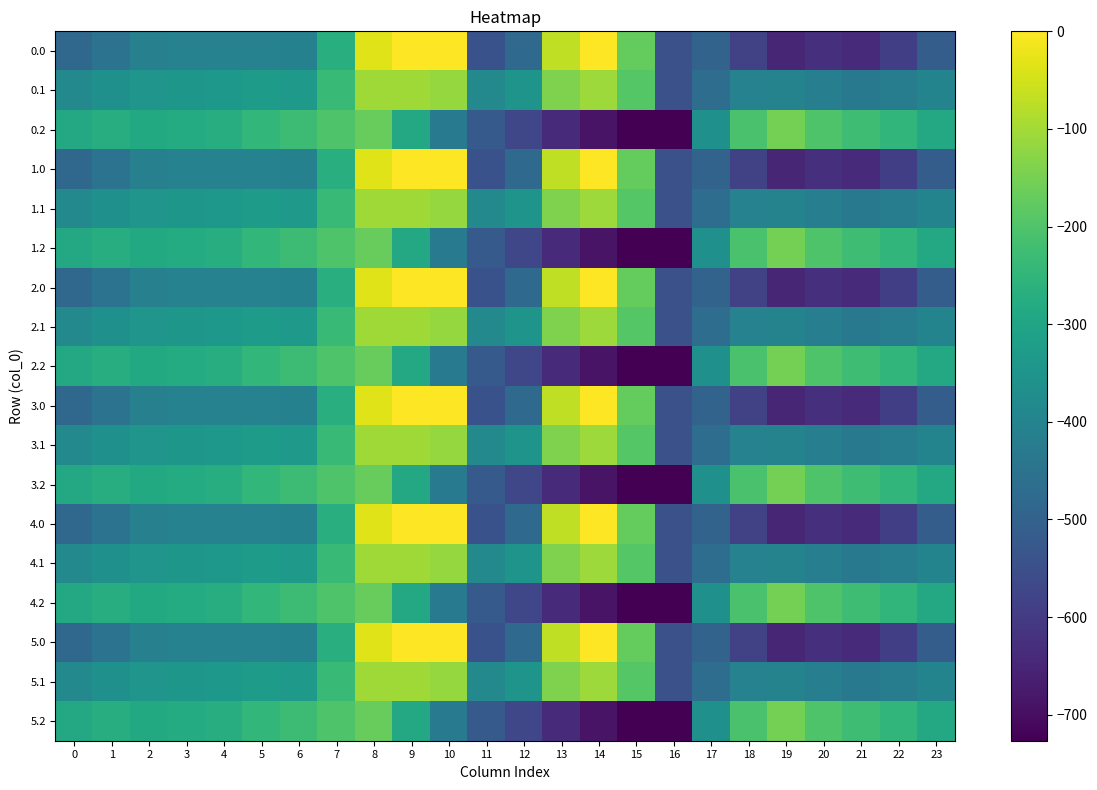

Reading left to right, extract all data points from this chart.

0.0: 0=-482.0	1=-449.5	2=-410.3	3=-404.4	4=-404.9	5=-403.8	6=-408.0	7=-270.7	8=-35.0	9=0.0	10=0.0	11=-544.3	12=-477.2	13=-70.2	14=-0.3	15=-172.8	16=-545.4	17=-494.8	18=-586.7	19=-649.2	20=-629.9	21=-638.4	22=-592.3	23=-511.3
0.1: 0=-384.6	1=-361.1	2=-347.9	3=-342.7	4=-339.6	5=-325.7	6=-332.2	7=-234.9	8=-102.3	9=-104.8	10=-114.0	11=-384.7	12=-350.8	13=-141.2	14=-105.5	15=-190.4	16=-547.3	17=-466.6	18=-405.4	19=-400.2	20=-414.5	21=-432.4	22=-419.9	23=-399.4
0.2: 0=-287.1	1=-272.7	2=-285.5	3=-281.0	4=-274.4	5=-245.0	6=-228.8	7=-199.0	8=-169.5	9=-288.5	10=-423.5	11=-520.6	12=-571.2	13=-640.4	14=-687.4	15=-725.8	16=-726.6	17=-362.4	18=-210.0	19=-151.0	20=-199.2	21=-226.4	22=-247.4	23=-287.5
1.0: 0=-482.0	1=-449.5	2=-410.3	3=-404.4	4=-404.9	5=-403.8	6=-408.0	7=-270.7	8=-35.0	9=0.0	10=0.0	11=-544.3	12=-477.2	13=-70.2	14=-0.3	15=-172.8	16=-545.4	17=-494.8	18=-586.7	19=-649.2	20=-629.9	21=-638.4	22=-592.3	23=-511.3
1.1: 0=-384.6	1=-361.1	2=-347.9	3=-342.7	4=-339.6	5=-325.7	6=-332.2	7=-234.9	8=-102.3	9=-104.8	10=-114.0	11=-384.7	12=-350.8	13=-141.2	14=-105.5	15=-190.4	16=-547.3	17=-466.6	18=-405.4	19=-400.2	20=-414.5	21=-432.4	22=-419.9	23=-399.4
1.2: 0=-287.1	1=-272.7	2=-285.5	3=-281.0	4=-274.4	5=-245.0	6=-228.8	7=-199.0	8=-169.5	9=-288.5	10=-423.5	11=-520.6	12=-571.2	13=-640.4	14=-687.4	15=-725.8	16=-726.6	17=-362.4	18=-210.0	19=-151.0	20=-199.2	21=-226.4	22=-247.4	23=-287.5
2.0: 0=-482.0	1=-449.5	2=-410.3	3=-404.4	4=-404.9	5=-403.8	6=-408.0	7=-270.7	8=-35.0	9=0.0	10=0.0	11=-544.3	12=-477.2	13=-70.2	14=-0.3	15=-172.8	16=-545.4	17=-494.8	18=-586.7	19=-649.2	20=-629.9	21=-638.4	22=-592.3	23=-511.3
2.1: 0=-384.6	1=-361.1	2=-347.9	3=-342.7	4=-339.6	5=-325.7	6=-332.2	7=-234.9	8=-102.3	9=-104.8	10=-114.0	11=-384.7	12=-350.8	13=-141.2	14=-105.5	15=-190.4	16=-547.3	17=-466.6	18=-405.4	19=-400.2	20=-414.5	21=-432.4	22=-419.9	23=-399.4
2.2: 0=-287.1	1=-272.7	2=-285.5	3=-281.0	4=-274.4	5=-245.0	6=-228.8	7=-199.0	8=-169.5	9=-288.5	10=-423.5	11=-520.6	12=-571.2	13=-640.4	14=-687.4	15=-725.8	16=-726.6	17=-362.4	18=-210.0	19=-151.0	20=-199.2	21=-226.4	22=-247.4	23=-287.5
3.0: 0=-482.0	1=-449.5	2=-410.3	3=-404.4	4=-404.9	5=-403.8	6=-408.0	7=-270.7	8=-35.0	9=0.0	10=0.0	11=-544.3	12=-477.2	13=-70.2	14=-0.3	15=-172.8	16=-545.4	17=-494.8	18=-586.7	19=-649.2	20=-629.9	21=-638.4	22=-592.3	23=-511.3
3.1: 0=-384.6	1=-361.1	2=-347.9	3=-342.7	4=-339.6	5=-325.7	6=-332.2	7=-234.9	8=-102.3	9=-104.8	10=-114.0	11=-384.7	12=-350.8	13=-141.2	14=-105.5	15=-190.4	16=-547.3	17=-466.6	18=-405.4	19=-400.2	20=-414.5	21=-432.4	22=-419.9	23=-399.4
3.2: 0=-287.1	1=-272.7	2=-285.5	3=-281.0	4=-274.4	5=-245.0	6=-228.8	7=-199.0	8=-169.5	9=-288.5	10=-423.5	11=-520.6	12=-571.2	13=-640.4	14=-687.4	15=-725.8	16=-726.6	17=-362.4	18=-210.0	19=-151.0	20=-199.2	21=-226.4	22=-247.4	23=-287.5
4.0: 0=-482.0	1=-449.5	2=-410.3	3=-404.4	4=-404.9	5=-403.8	6=-408.0	7=-270.7	8=-35.0	9=0.0	10=0.0	11=-544.3	12=-477.2	13=-70.2	14=-0.3	15=-172.8	16=-545.4	17=-494.8	18=-586.7	19=-649.2	20=-629.9	21=-638.4	22=-592.3	23=-511.3
4.1: 0=-384.6	1=-361.1	2=-347.9	3=-342.7	4=-339.6	5=-325.7	6=-332.2	7=-234.9	8=-102.3	9=-104.8	10=-114.0	11=-384.7	12=-350.8	13=-141.2	14=-105.5	15=-190.4	16=-547.3	17=-466.6	18=-405.4	19=-400.2	20=-414.5	21=-432.4	22=-419.9	23=-399.4
4.2: 0=-287.1	1=-272.7	2=-285.5	3=-281.0	4=-274.4	5=-245.0	6=-228.8	7=-199.0	8=-169.5	9=-288.5	10=-423.5	11=-520.6	12=-571.2	13=-640.4	14=-687.4	15=-725.8	16=-726.6	17=-362.4	18=-210.0	19=-151.0	20=-199.2	21=-226.4	22=-247.4	23=-287.5
5.0: 0=-482.0	1=-449.5	2=-410.3	3=-404.4	4=-404.9	5=-403.8	6=-408.0	7=-270.7	8=-35.0	9=0.0	10=0.0	11=-544.3	12=-477.2	13=-70.2	14=-0.3	15=-172.8	16=-545.4	17=-494.8	18=-586.7	19=-649.2	20=-629.9	21=-638.4	22=-592.3	23=-511.3
5.1: 0=-384.6	1=-361.1	2=-347.9	3=-342.7	4=-339.6	5=-325.7	6=-332.2	7=-234.9	8=-102.3	9=-104.8	10=-114.0	11=-384.7	12=-350.8	13=-141.2	14=-105.5	15=-190.4	16=-547.3	17=-466.6	18=-405.4	19=-400.2	20=-414.5	21=-432.4	22=-419.9	23=-399.4
5.2: 0=-287.1	1=-272.7	2=-285.5	3=-281.0	4=-274.4	5=-245.0	6=-228.8	7=-199.0	8=-169.5	9=-288.5	10=-423.5	11=-520.6	12=-571.2	13=-640.4	14=-687.4	15=-725.8	16=-726.6	17=-362.4	18=-210.0	19=-151.0	20=-199.2	21=-226.4	22=-247.4	23=-287.5